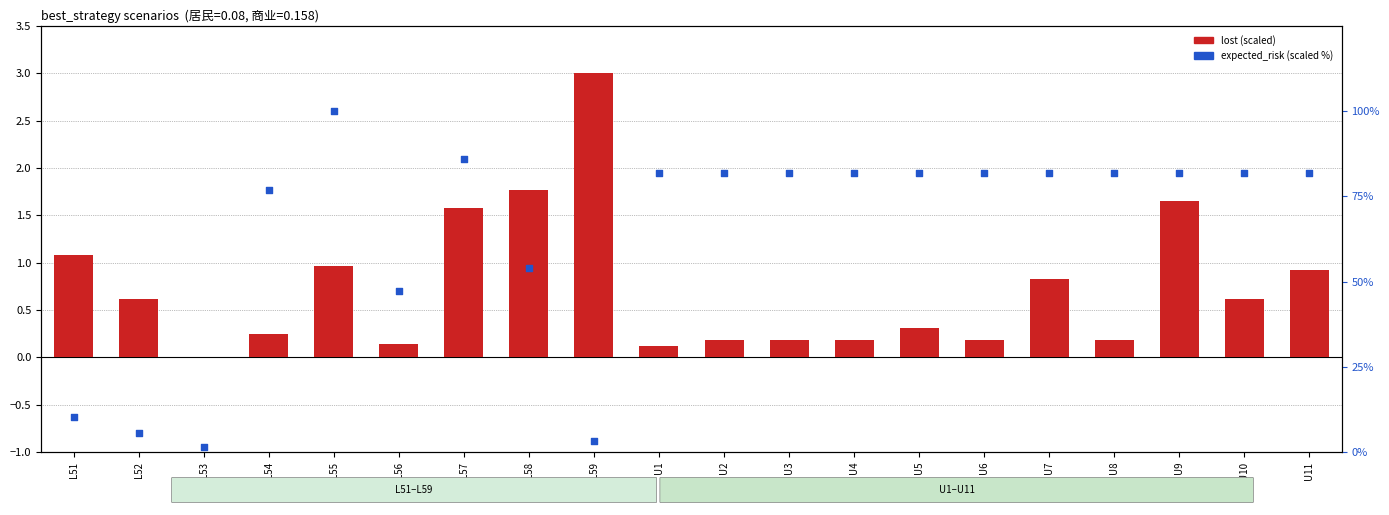

What are all the series names shown in the legend?

lost (scaled), expected_risk (scaled)